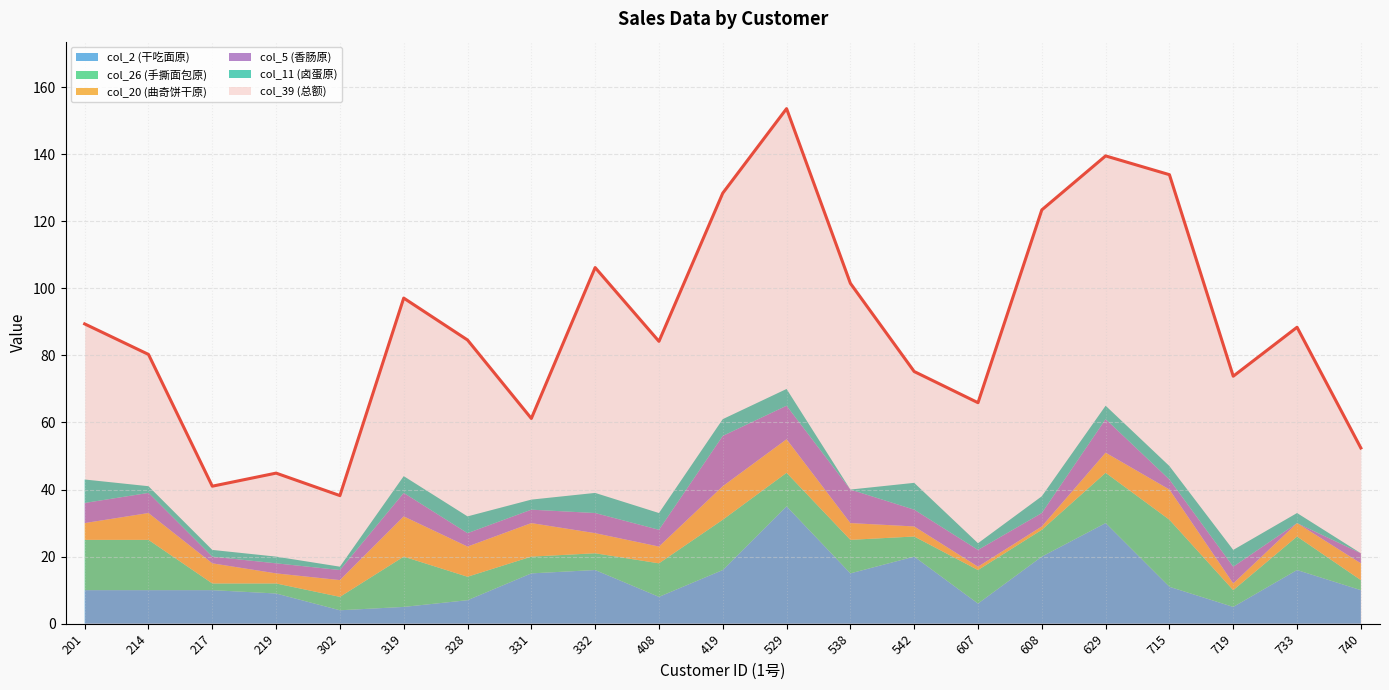

How many times do col_26 (手撕面包原) and col_20 (曲奇饼干原) cross each other?

5